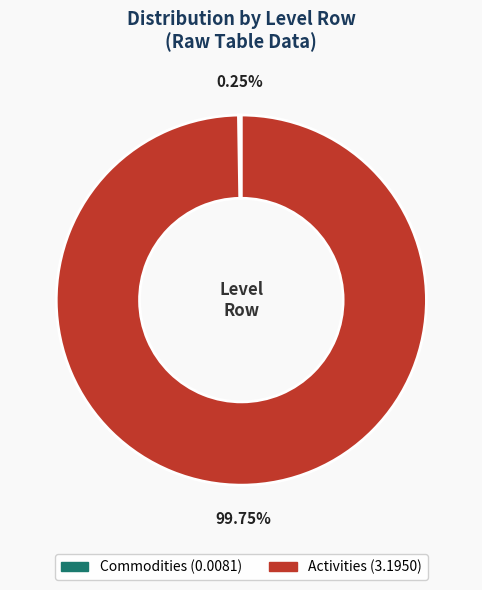

Which slice represents more than half of the pie?

Activities